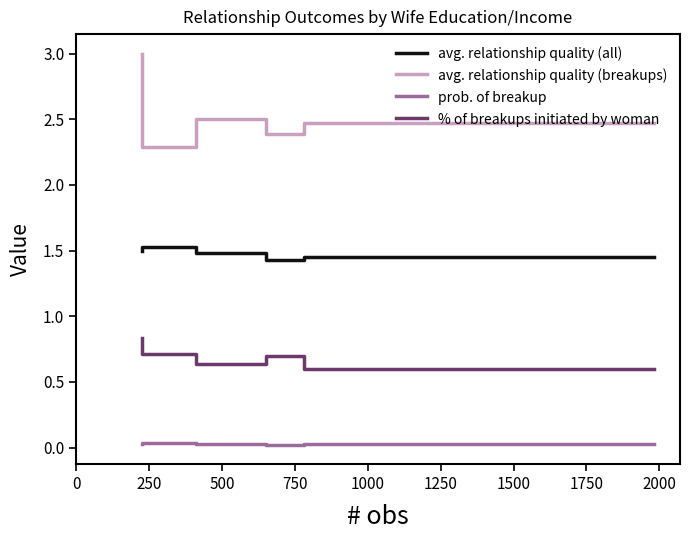

True or false: % of breakups initiated by woman and avg. relationship quality (breakups) intersect in this chart.

False